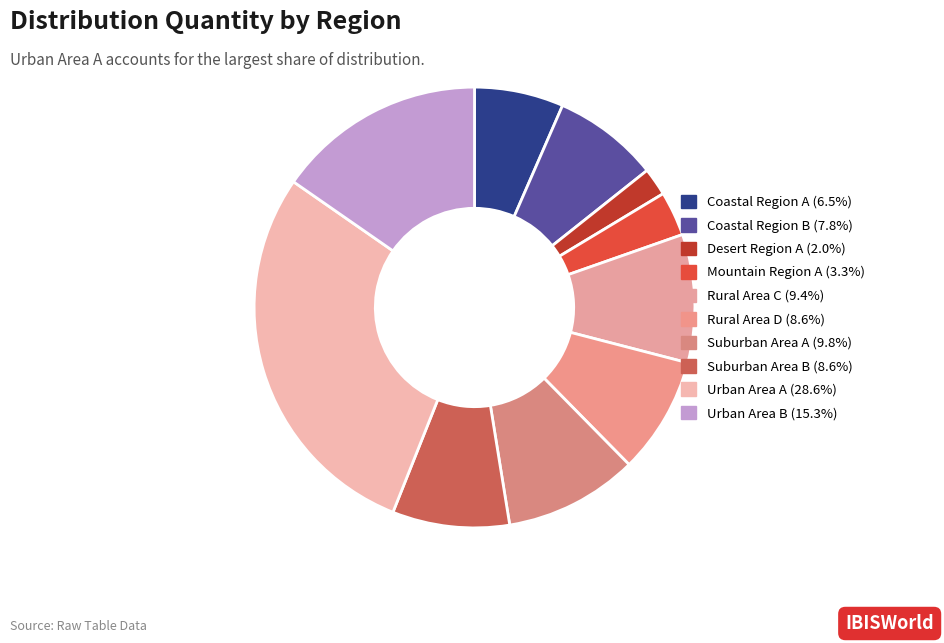

To the nearest percent, what percentage of the pie is Coastal Region A?

7%